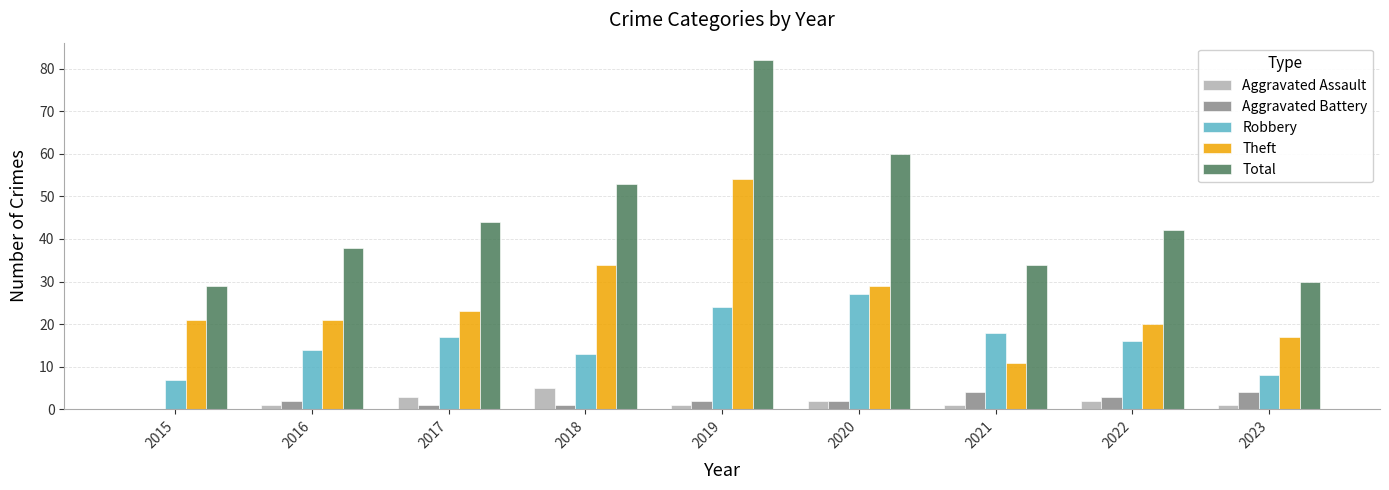

True or false: Aggravated Assault has a value of 1 at 2021.

True